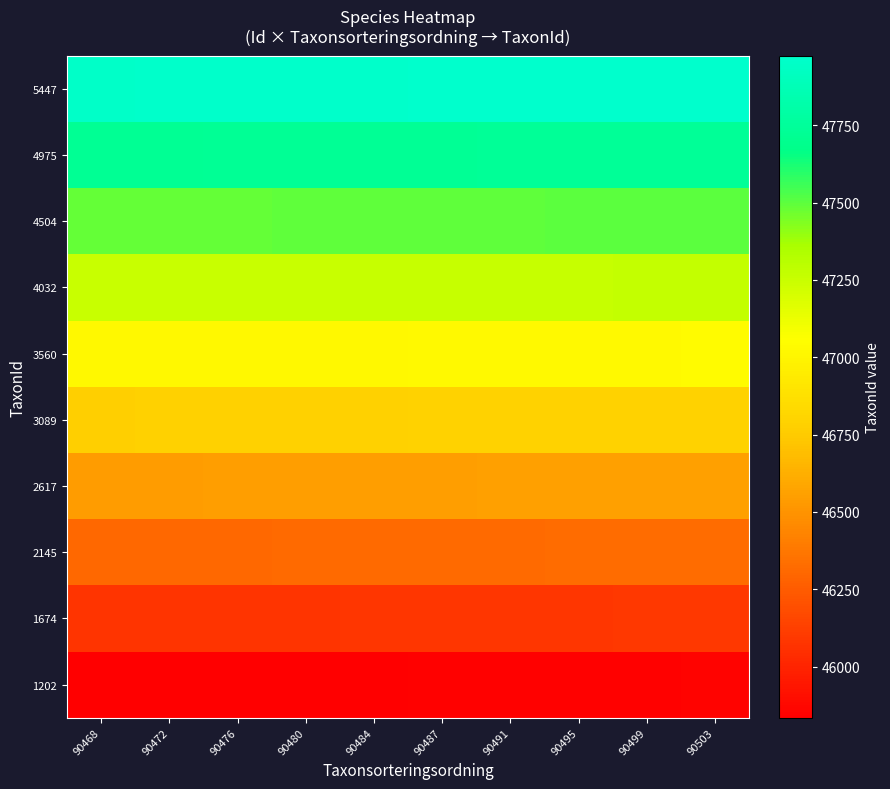

Reading right to left, list all the values displayed in this chart.

5447: 90503=47975.0	90499=47973.1	90495=47971.1	90491=47969.2	90487=47967.2	90484=47965.3	90480=47963.3	90476=47961.4	90472=47959.4	90468=47957.5
4975: 90503=47739.2	90499=47737.2	90495=47735.3	90491=47733.3	90487=47731.4	90484=47729.4	90480=47727.5	90476=47725.6	90472=47723.6	90468=47721.7
4504: 90503=47503.3	90499=47501.4	90495=47499.4	90491=47497.5	90487=47495.6	90484=47493.6	90480=47491.7	90476=47489.7	90472=47487.8	90468=47485.8
4032: 90503=47267.5	90499=47265.6	90495=47263.6	90491=47261.7	90487=47259.7	90484=47257.8	90480=47255.8	90476=47253.9	90472=47251.9	90468=47250.0
3560: 90503=47031.7	90499=47029.7	90495=47027.8	90491=47025.8	90487=47023.9	90484=47021.9	90480=47020.0	90476=47018.1	90472=47016.1	90468=47014.2
3089: 90503=46795.8	90499=46793.9	90495=46791.9	90491=46790.0	90487=46788.1	90484=46786.1	90480=46784.2	90476=46782.2	90472=46780.3	90468=46778.3
2617: 90503=46560.0	90499=46558.1	90495=46556.1	90491=46554.2	90487=46552.2	90484=46550.3	90480=46548.3	90476=46546.4	90472=46544.4	90468=46542.5
2145: 90503=46324.2	90499=46322.2	90495=46320.3	90491=46318.3	90487=46316.4	90484=46314.4	90480=46312.5	90476=46310.6	90472=46308.6	90468=46306.7
1674: 90503=46088.3	90499=46086.4	90495=46084.4	90491=46082.5	90487=46080.6	90484=46078.6	90480=46076.7	90476=46074.7	90472=46072.8	90468=46070.8
1202: 90503=45852.5	90499=45850.6	90495=45848.6	90491=45846.7	90487=45844.7	90484=45842.8	90480=45840.8	90476=45838.9	90472=45836.9	90468=45835.0